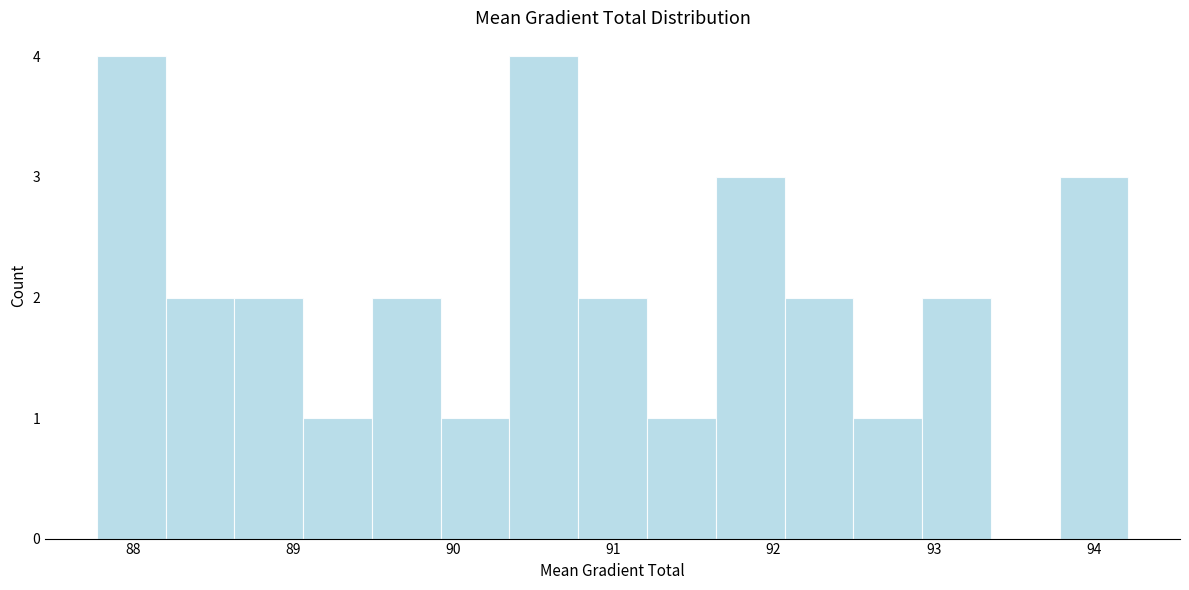

Reading left to right, list every bar in this chart as the range it spans on the x-axis followed by its height. Neither the bar edges nor the heights are printed on the chart, so give them approximately, as read against the axes.

87.8 to 88.2: 4
88.2 to 88.6: 2
88.6 to 89.1: 2
89.1 to 89.5: 1
89.5 to 89.9: 2
89.9 to 90.4: 1
90.4 to 90.8: 4
90.8 to 91.2: 2
91.2 to 91.6: 1
91.6 to 92.1: 3
92.1 to 92.5: 2
92.5 to 92.9: 1
92.9 to 93.4: 2
93.4 to 93.8: 0
93.8 to 94.2: 3